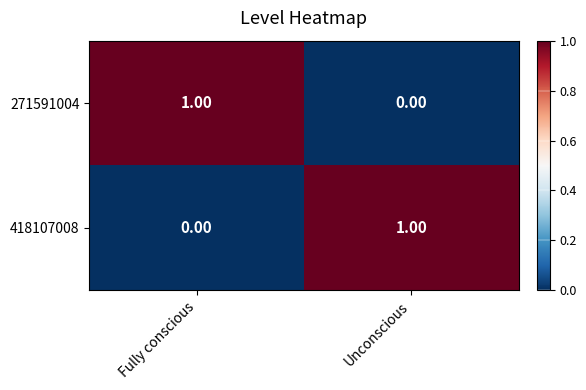

Rank the series at Unconscious from highest to lowest value.

418107008, 271591004